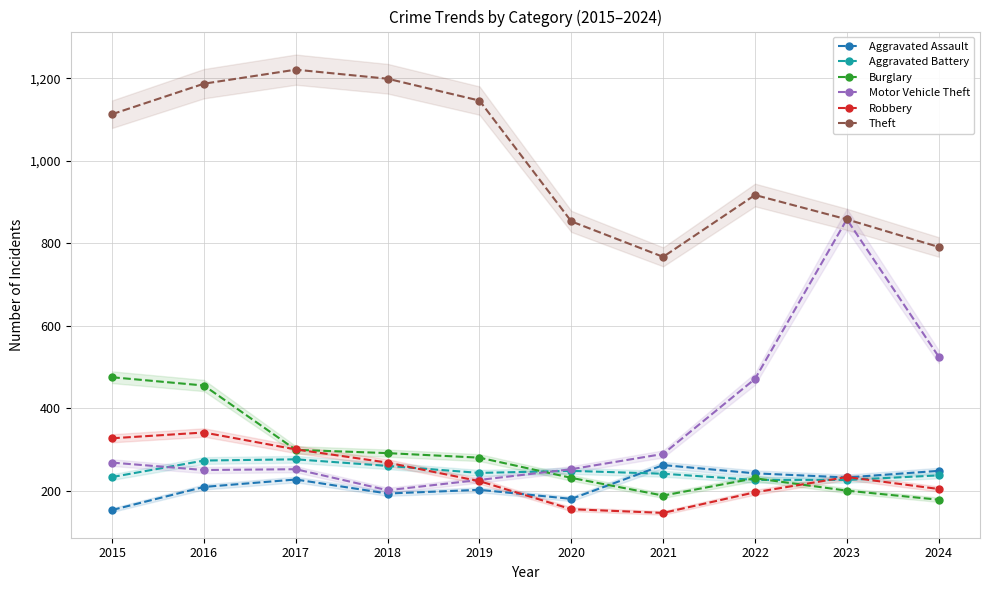

List the series in order of their peak value, highest first.

Theft, Motor Vehicle Theft, Burglary, Robbery, Aggravated Battery, Aggravated Assault